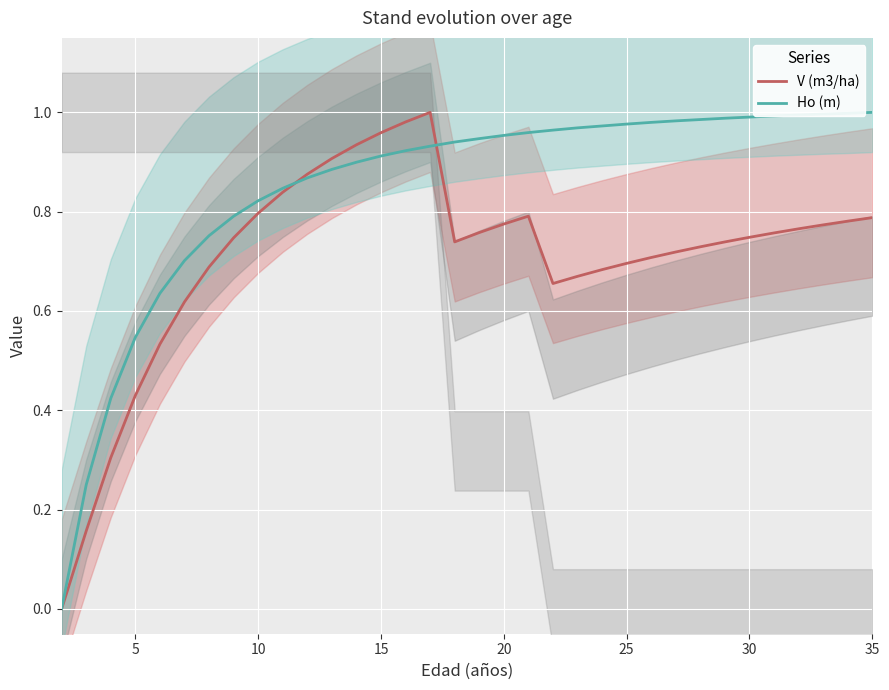

True or false: V (m3/ha) has more than 2 points higher than both neighbors.

False